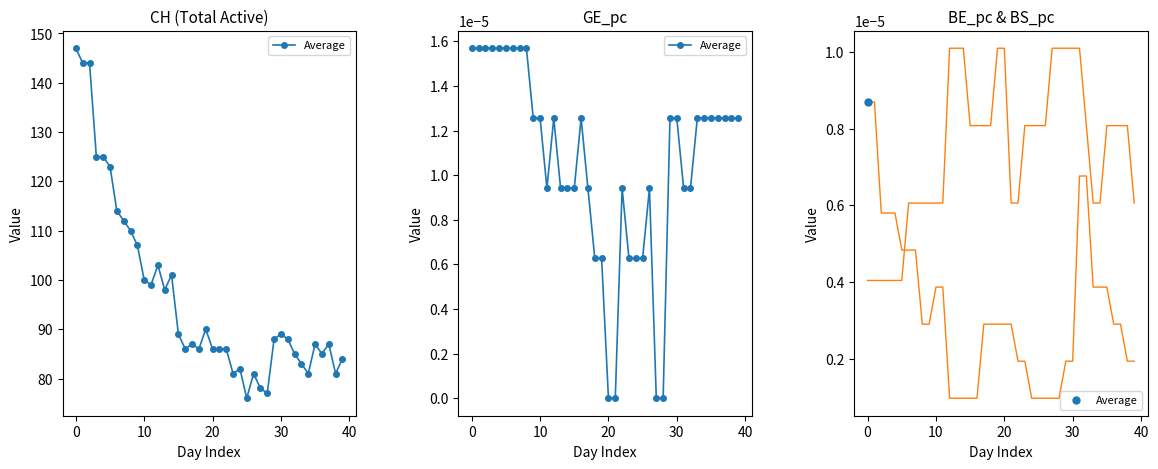

How many values are between 0 and 1?

40